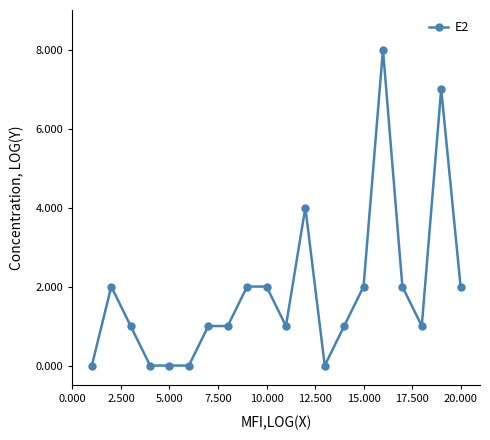

True or false: there are more than 0 points higher than both neighbors.

True